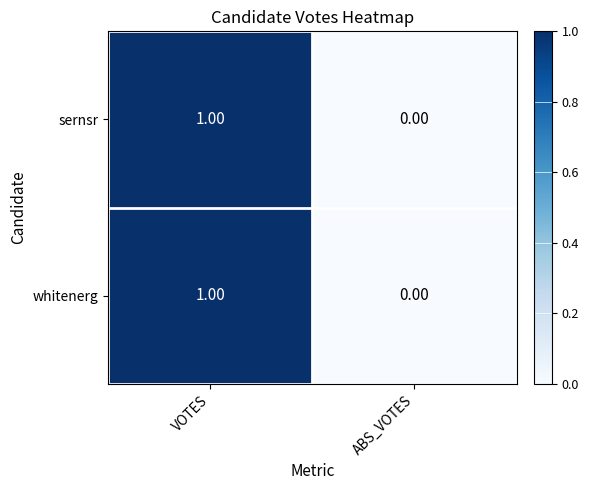

Which category has the highest value in the sernsr series?

VOTES